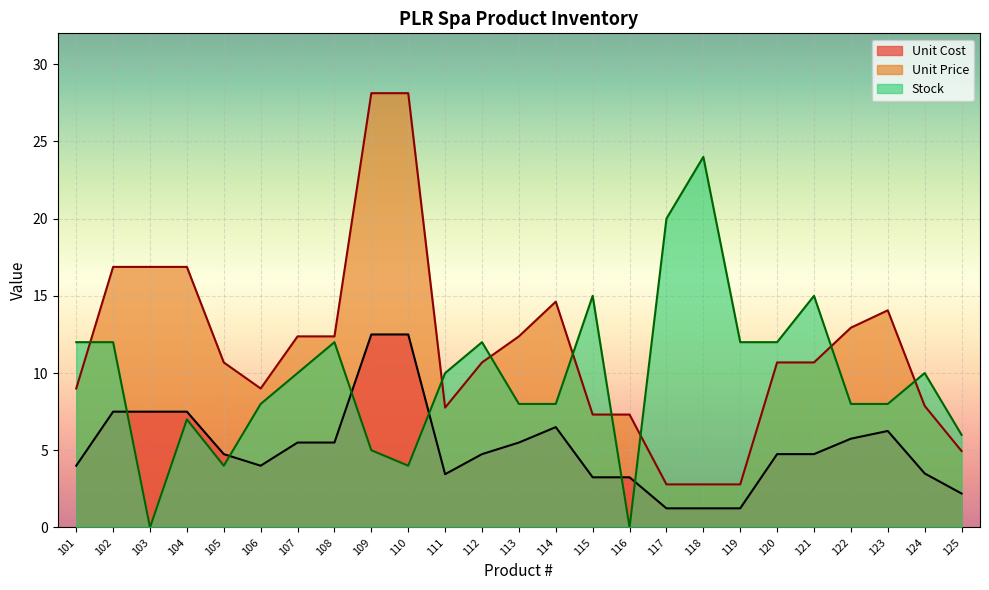

In Unit Cost, how many points are lower than both neighbors (excluding endpoints)?

2